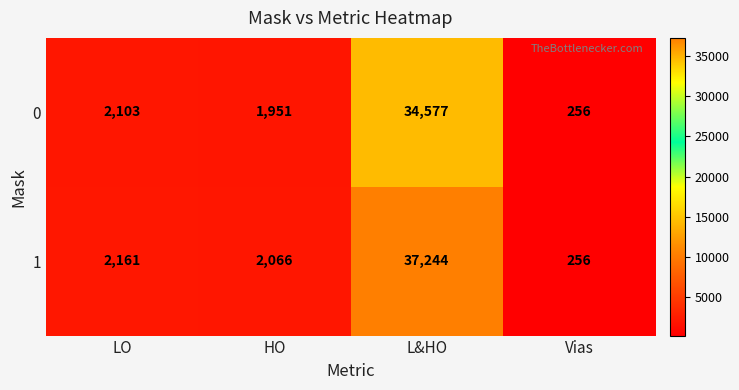

List the series in order of their peak value, lowest first.

0, 1